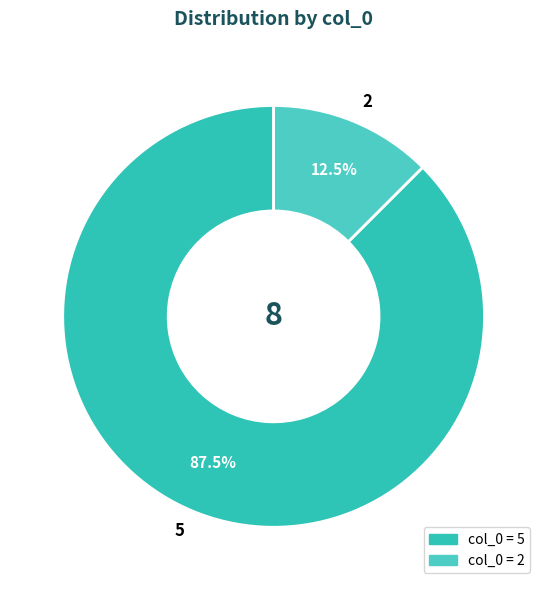

How many segments does this pie chart have?

2